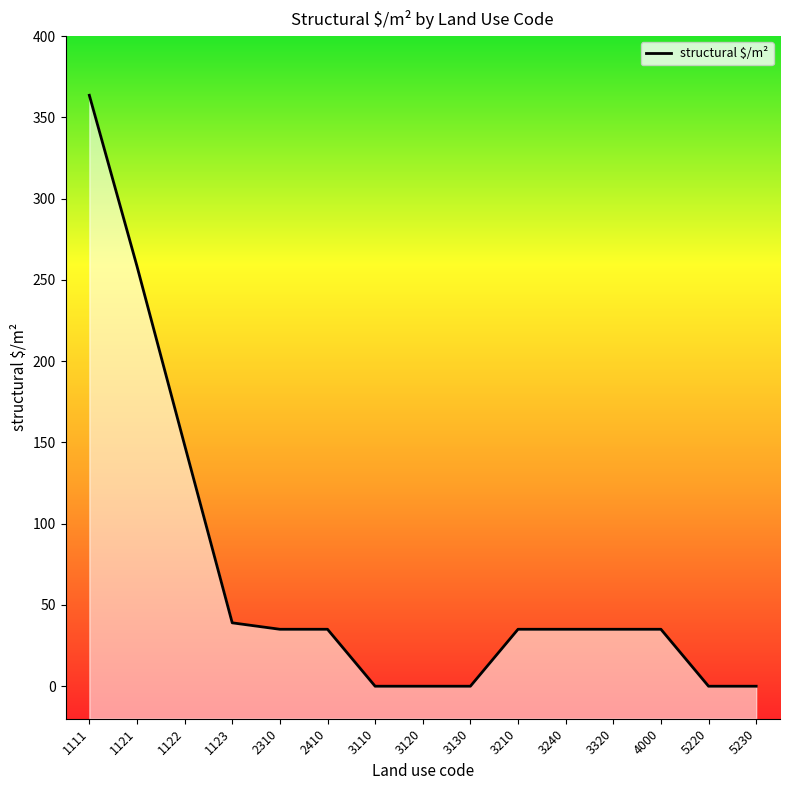

List the labels in order of value, smallest first.

3110, 3120, 3130, 5220, 5230, 2310, 2410, 3210, 3240, 3320, 4000, 1123, 1122, 1121, 1111